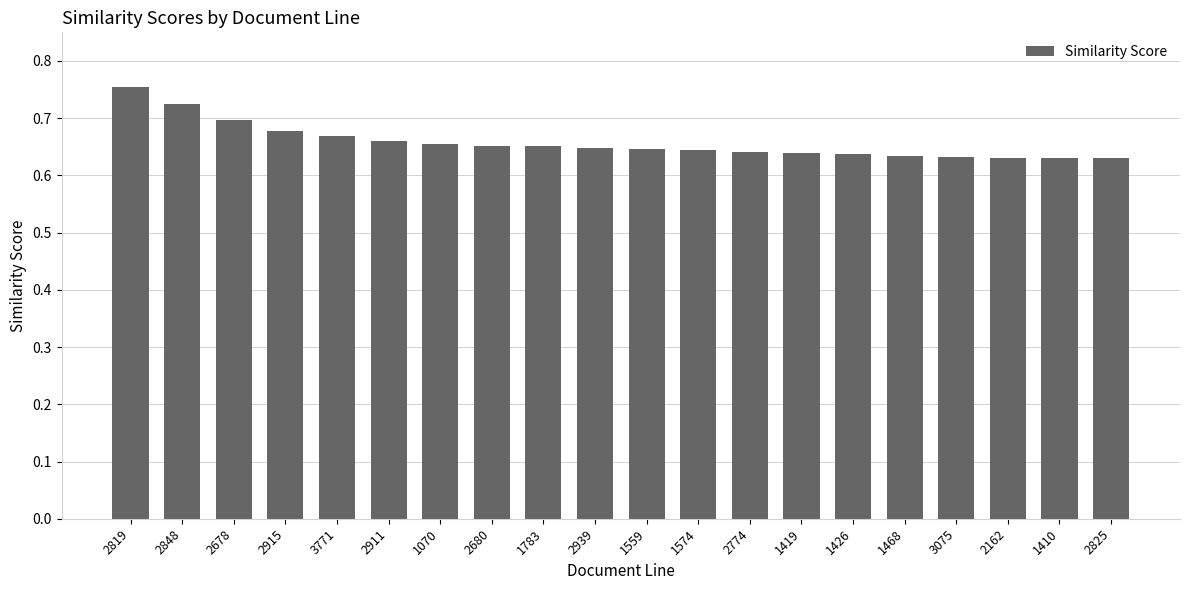

Are the bars horizontal?

No